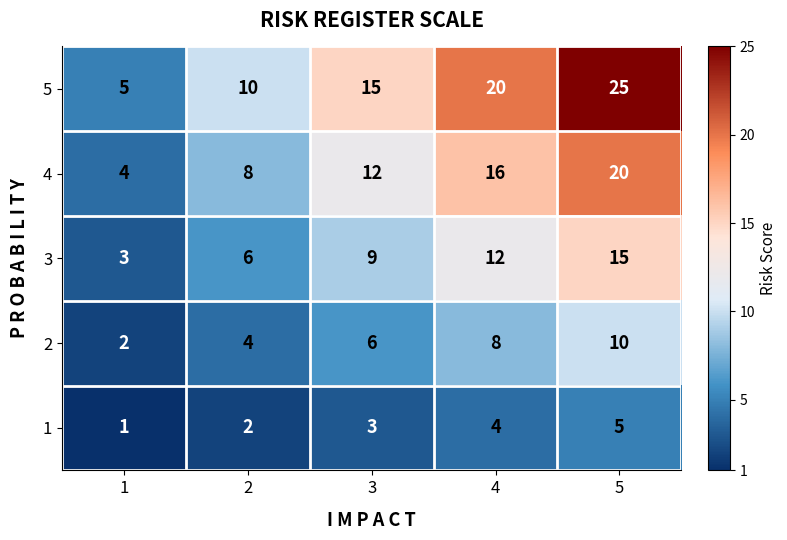

Which series has the widest spread of values?

5